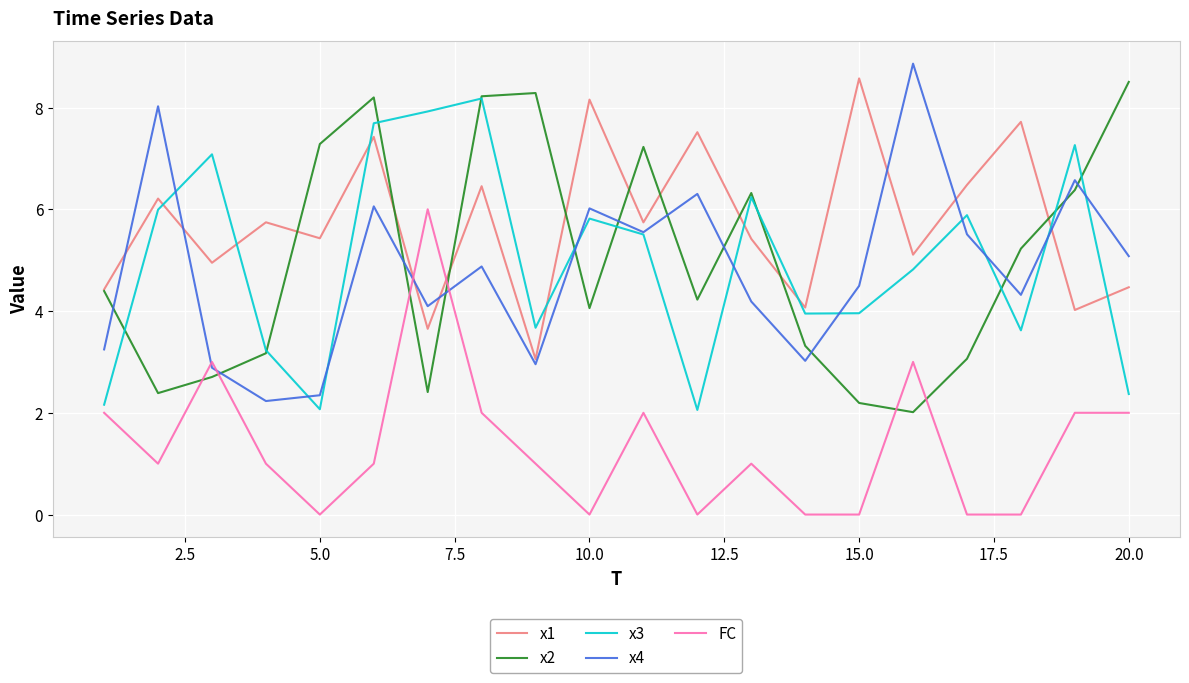

How many distinct data groups are displayed?

5